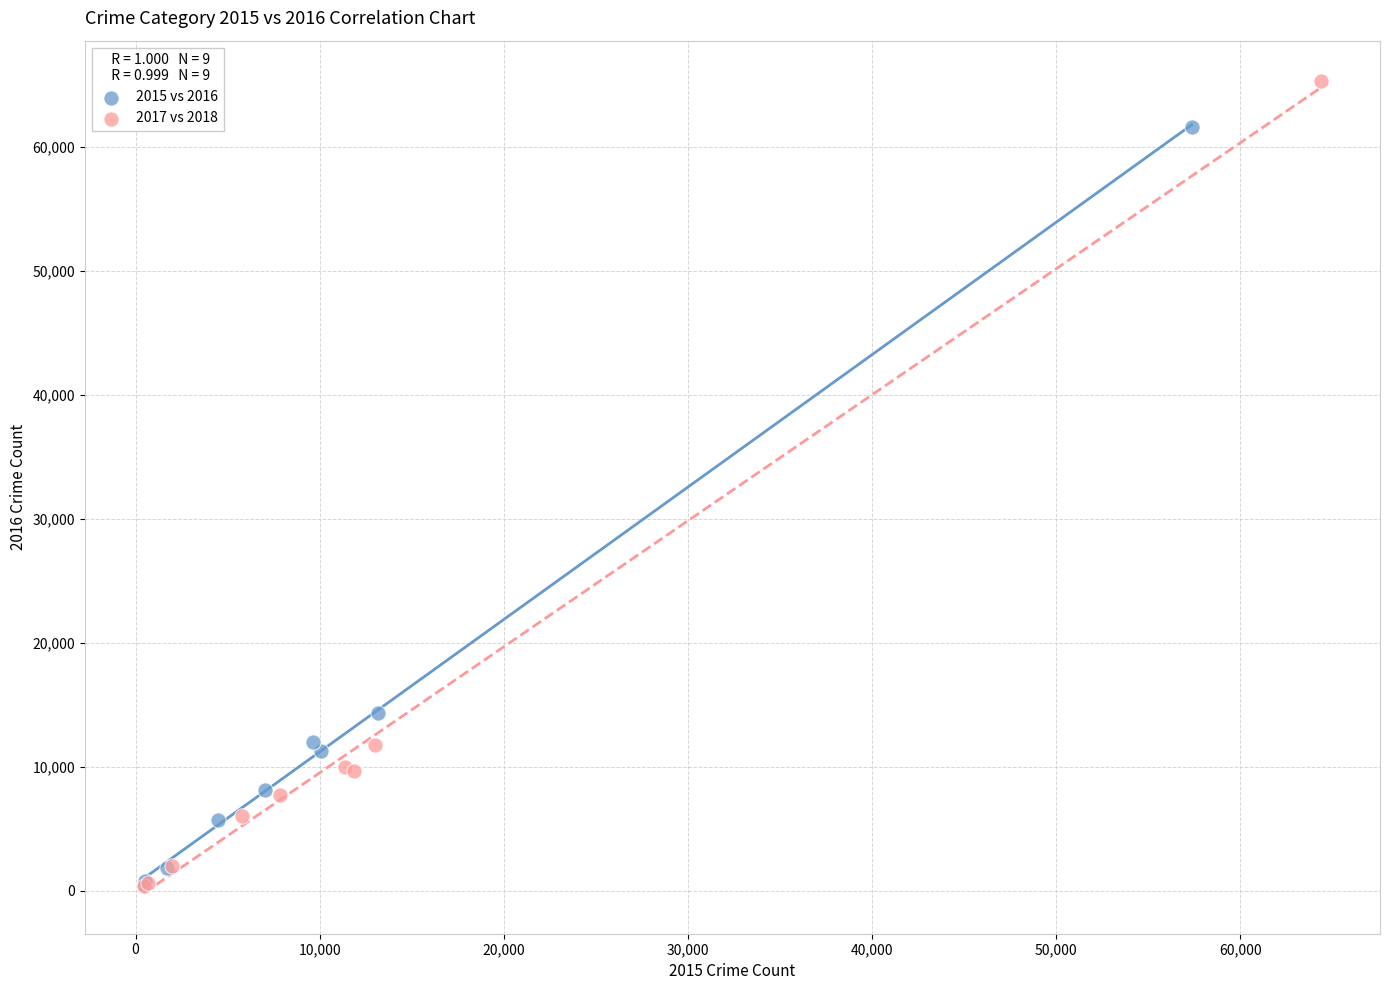

Which series contains the highest Y value?

2017 vs 2018